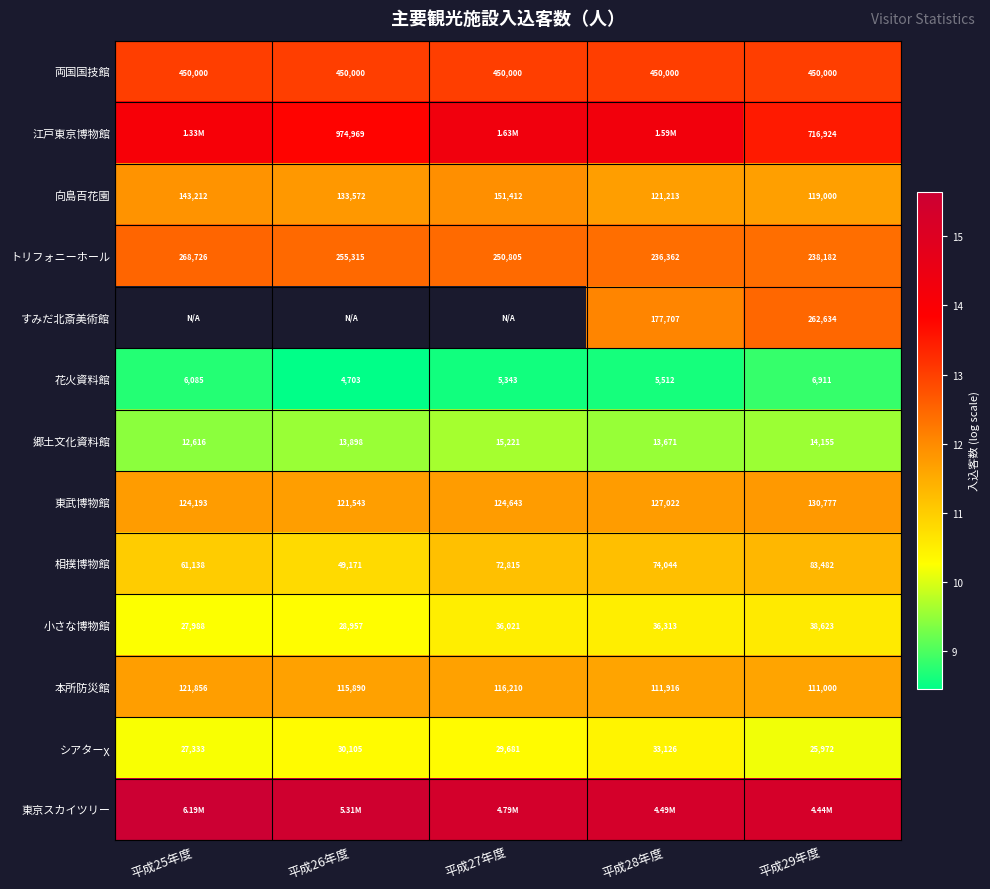

What is the spread (max minus min) of values at 平成28年度?

6.7